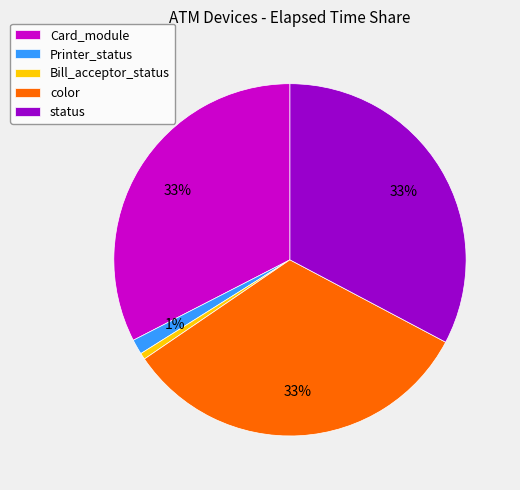

The Card_module slice represents 18% of the pie. True or false?

False